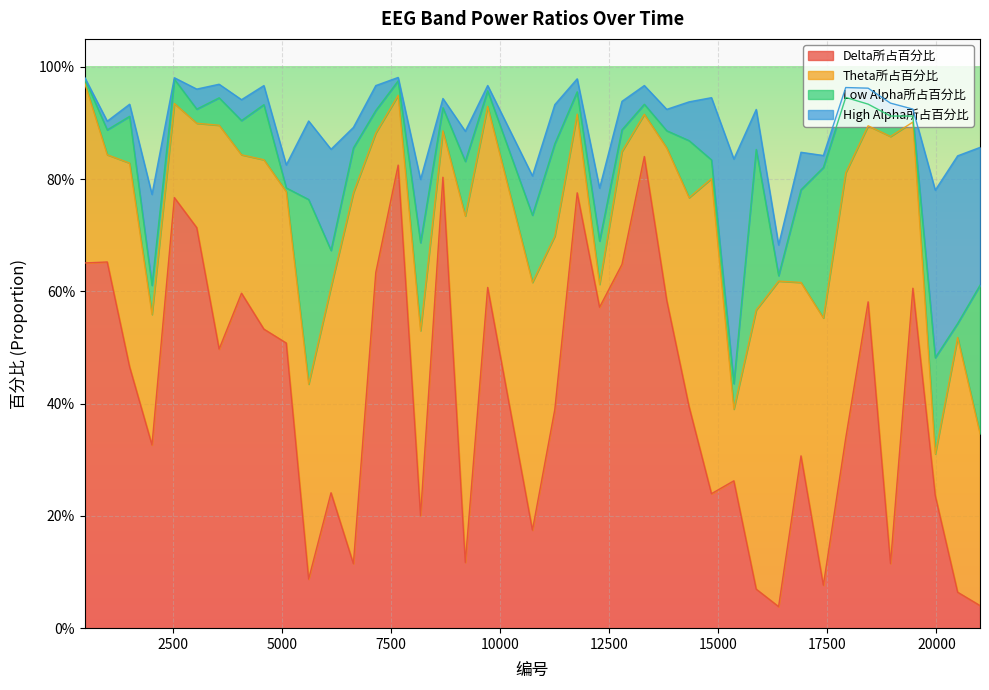

What is the sum of all Delta所占百分比 values?

16.7